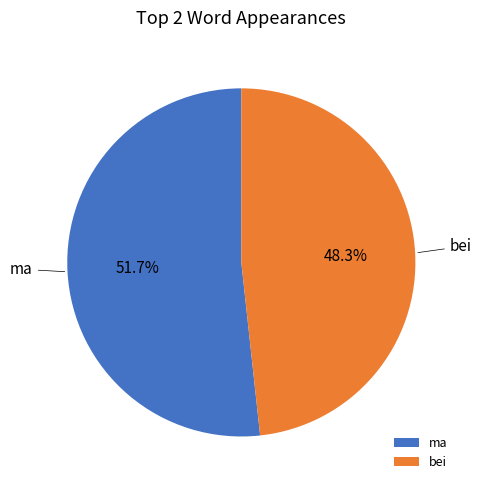

True or false: bei accounts for 48% of the total.

True